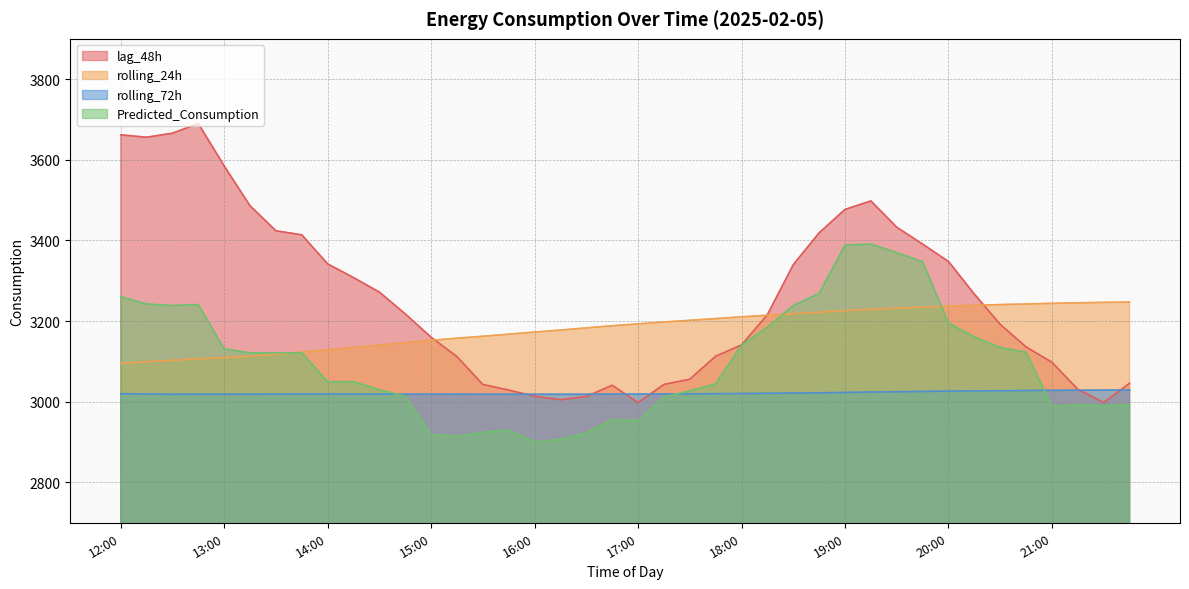

How many interior local valleys does the rolling_72h series have?

5